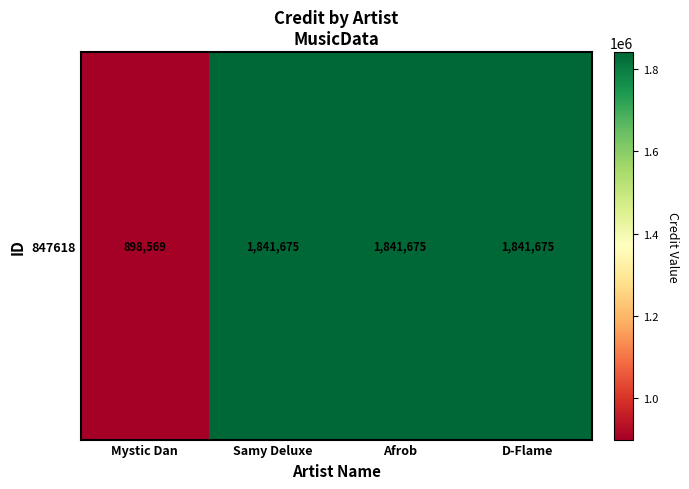

Reading left to right, list all the values displayed in this chart.

Mystic Dan=898569	Samy Deluxe=1841675	Afrob=1841675	D-Flame=1841675